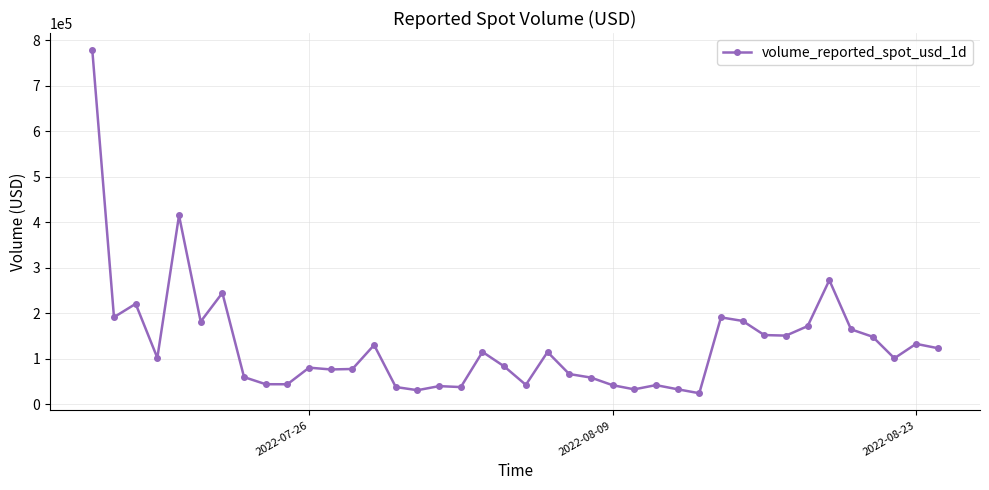

What is the difference between the second highest and minimum values?

390562.5